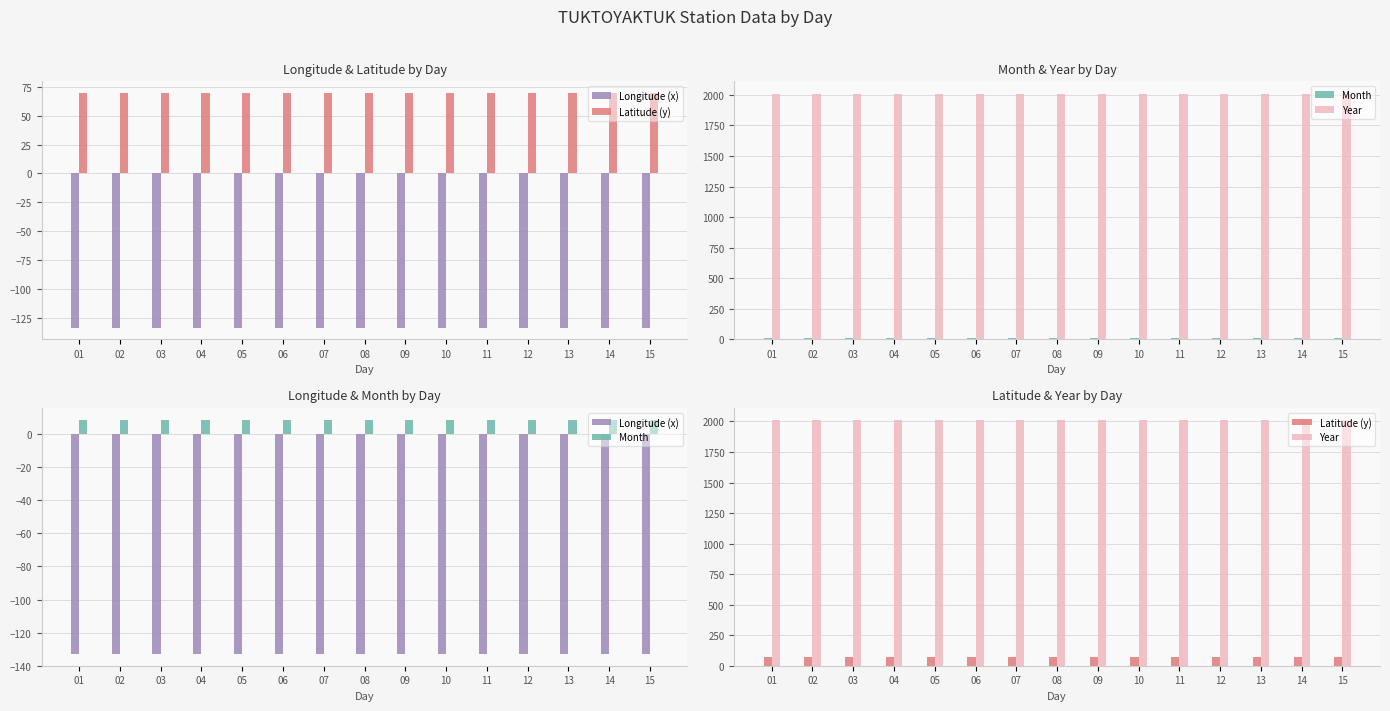

What is the value of the Latitude (y) bar at the 11th from the left?

69.5